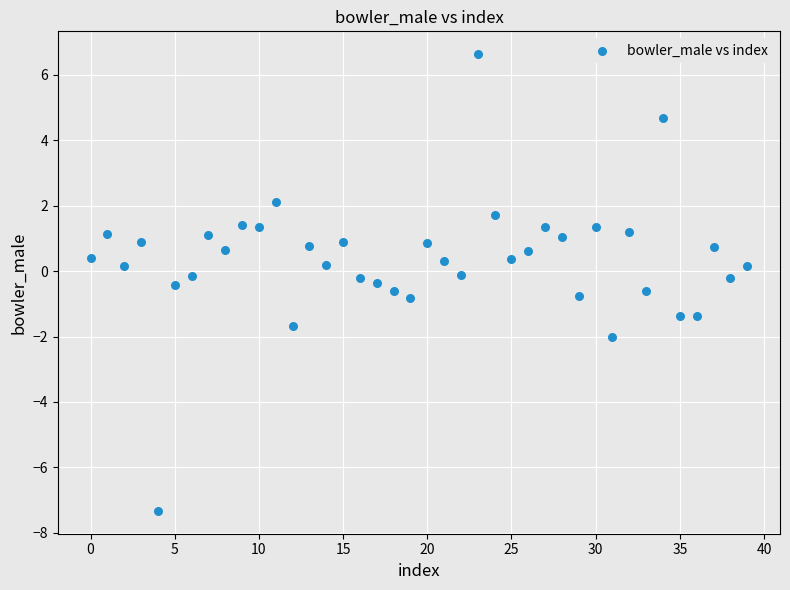

What is the range of Y values (max minus min)?

14.0